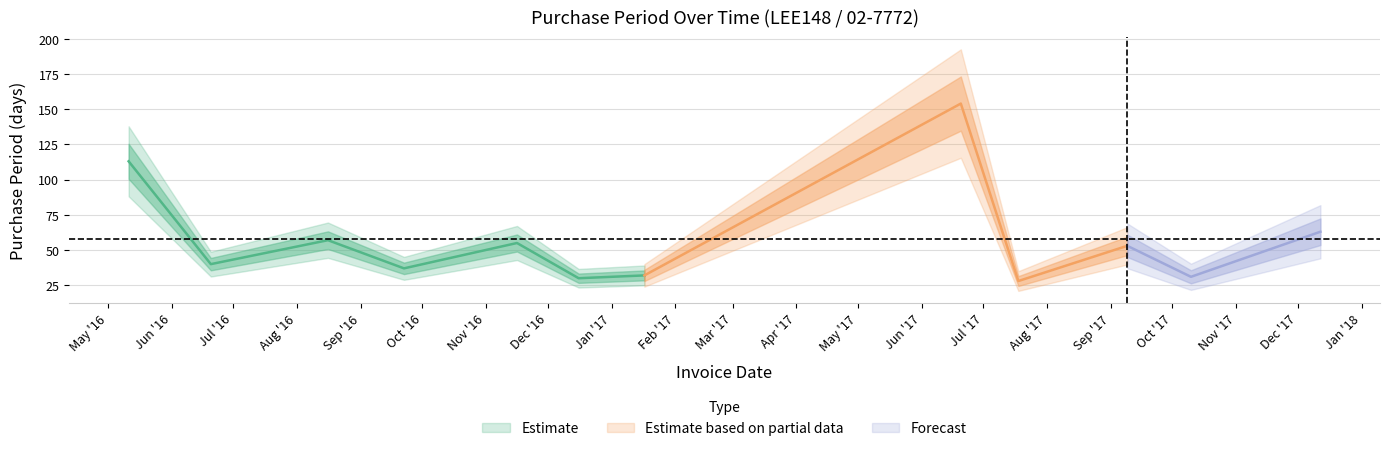

The value at 2016-11-16 is 74. True or false?

False